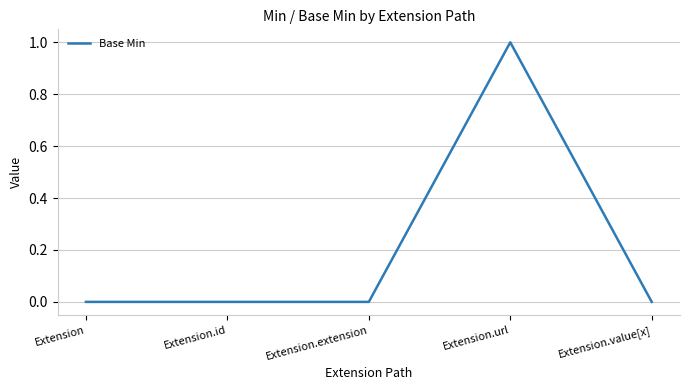

Is it true that the value at Extension.url is 1?

True